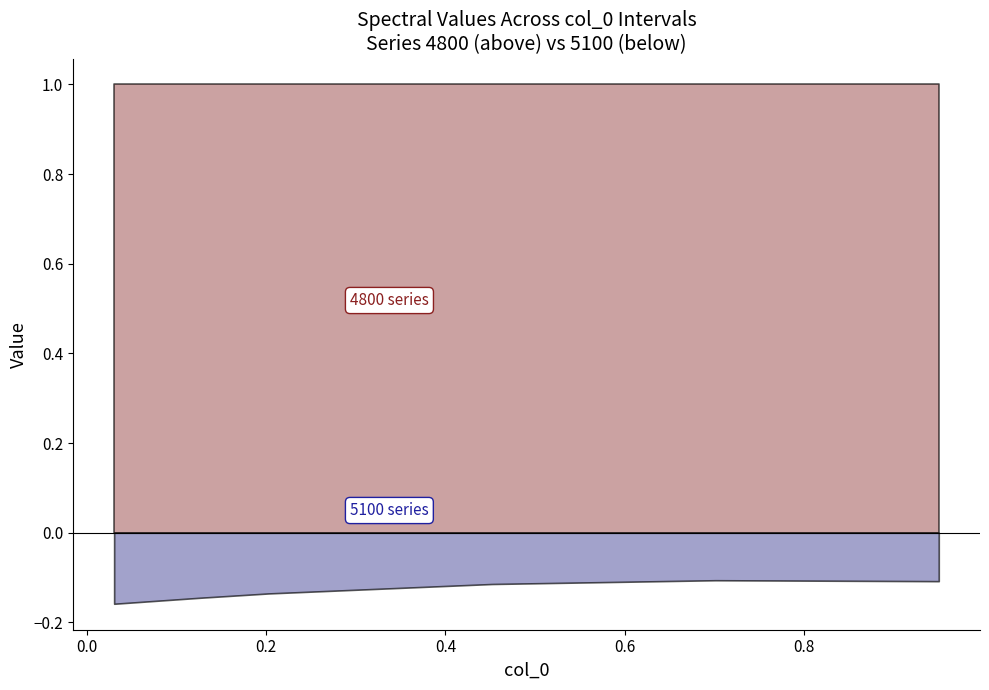

True or false: 4850 has more than 1 points higher than both neighbors.

False